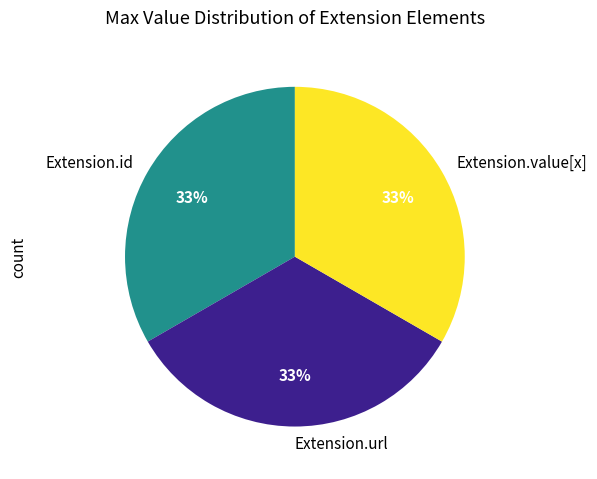

Does Extension.url account for over 50% of the chart?

No